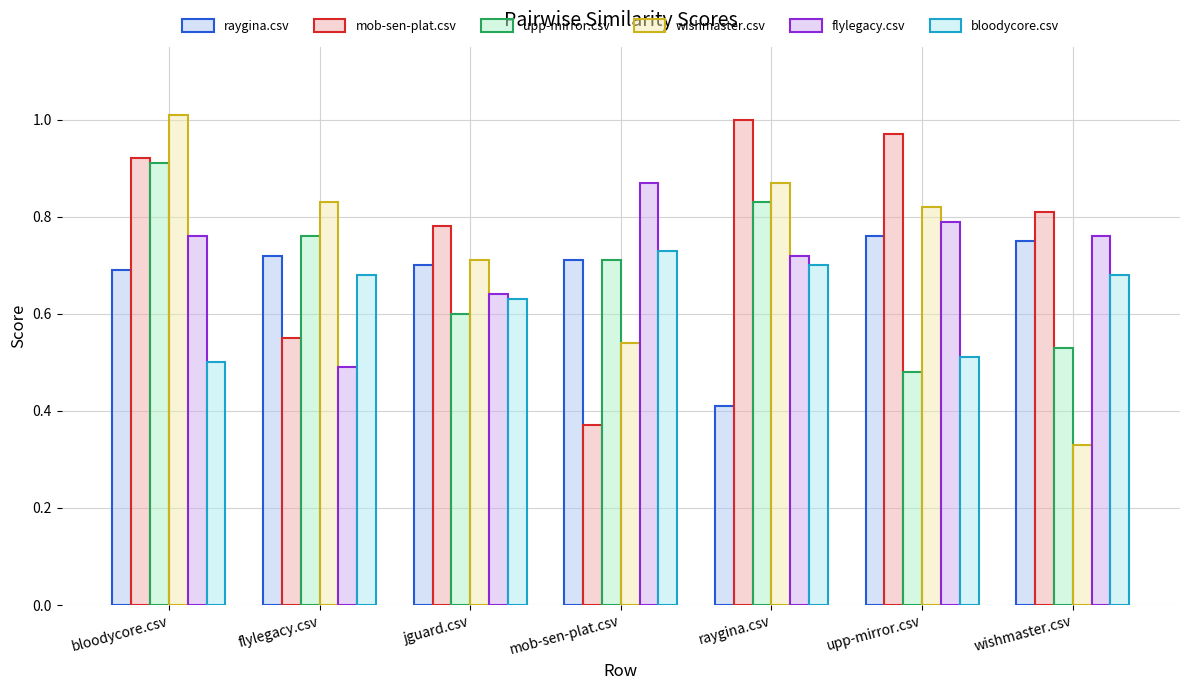

At which label is raygina.csv closest to 0?

raygina.csv